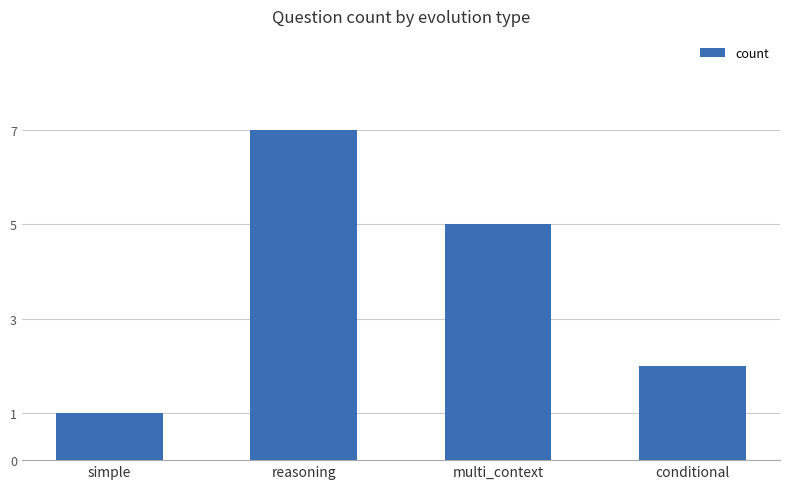

The chart shows a value of 1 at simple. True or false?

True